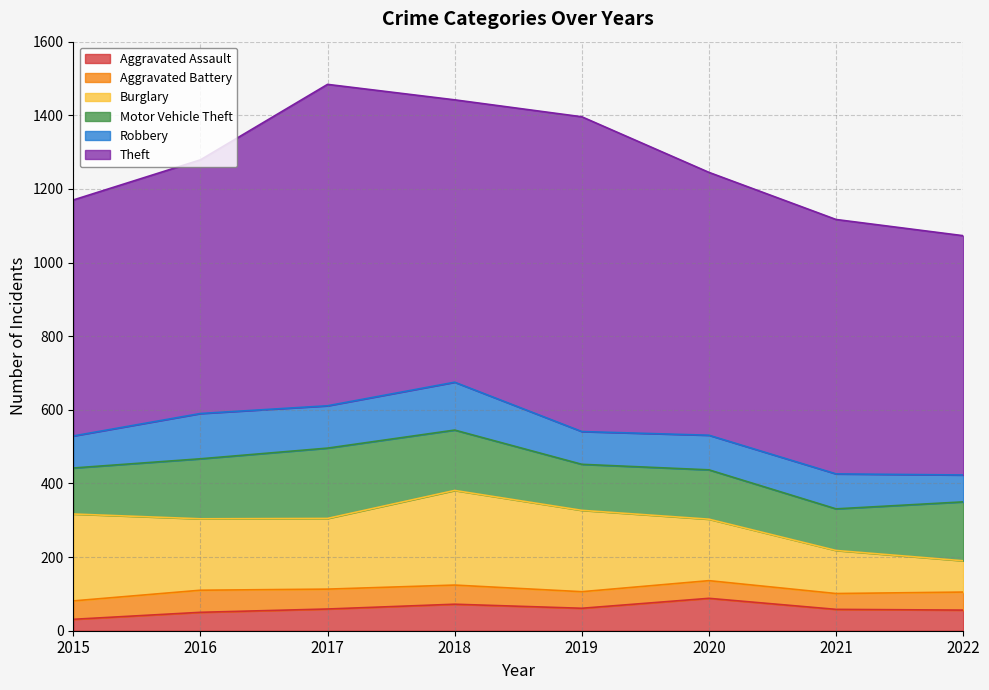

Which category has the lowest value in the Motor Vehicle Theft series?

2021